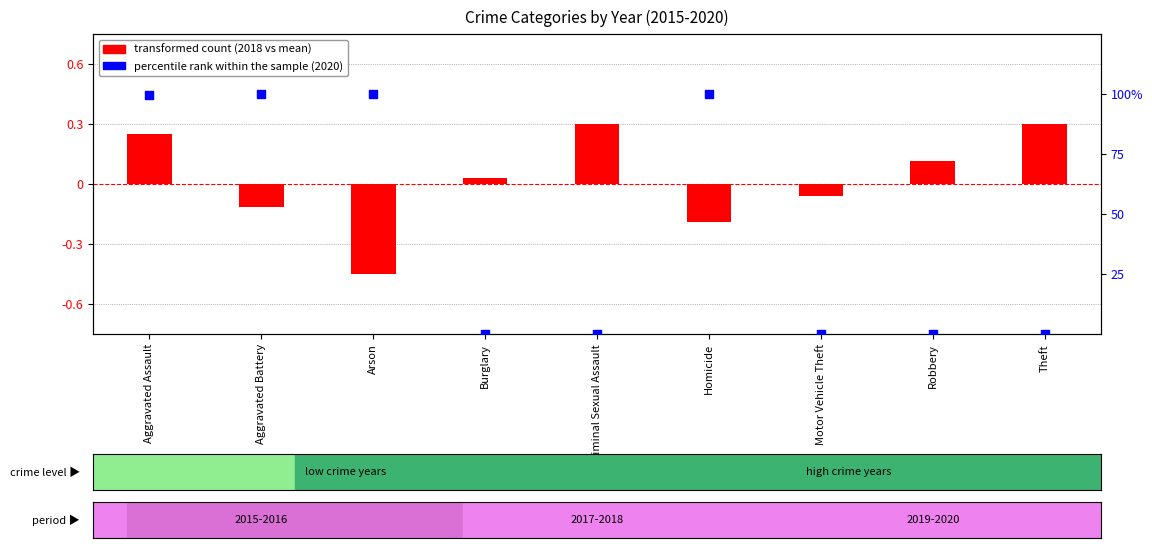

What are all the series names shown in the legend?

transformed count, percentile rank within the sample